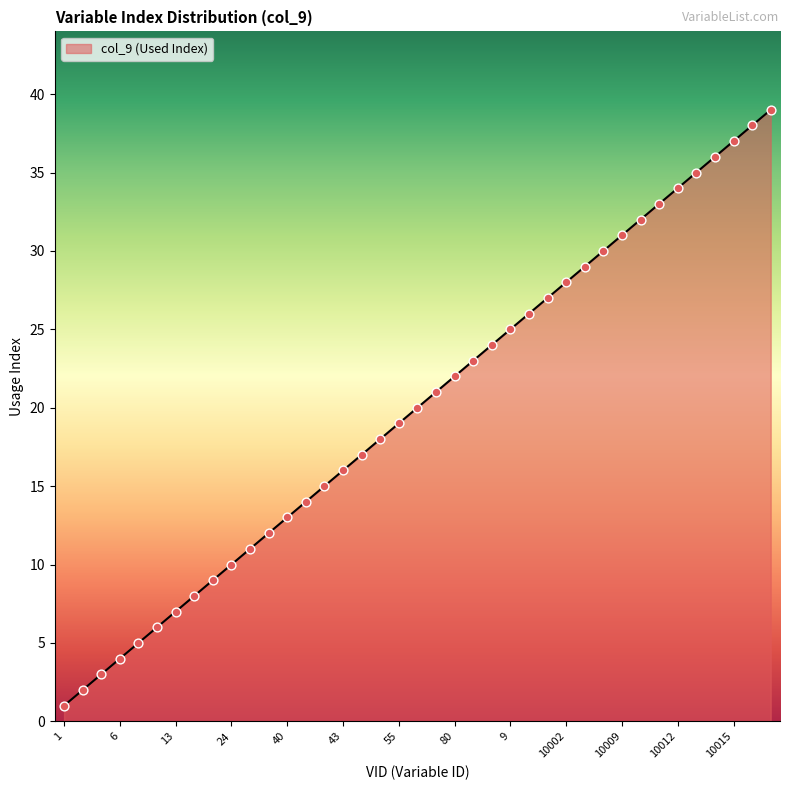

What is the difference between the maximum and minimum values?

38